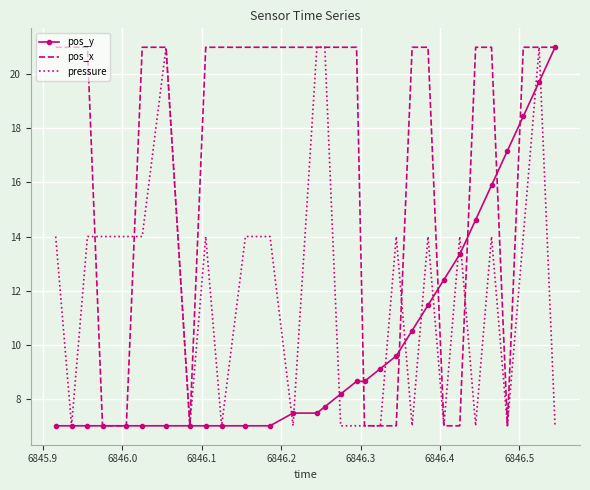

Rank the series by their average value, from highest to lowest.

pos_x, pressure, pos_y